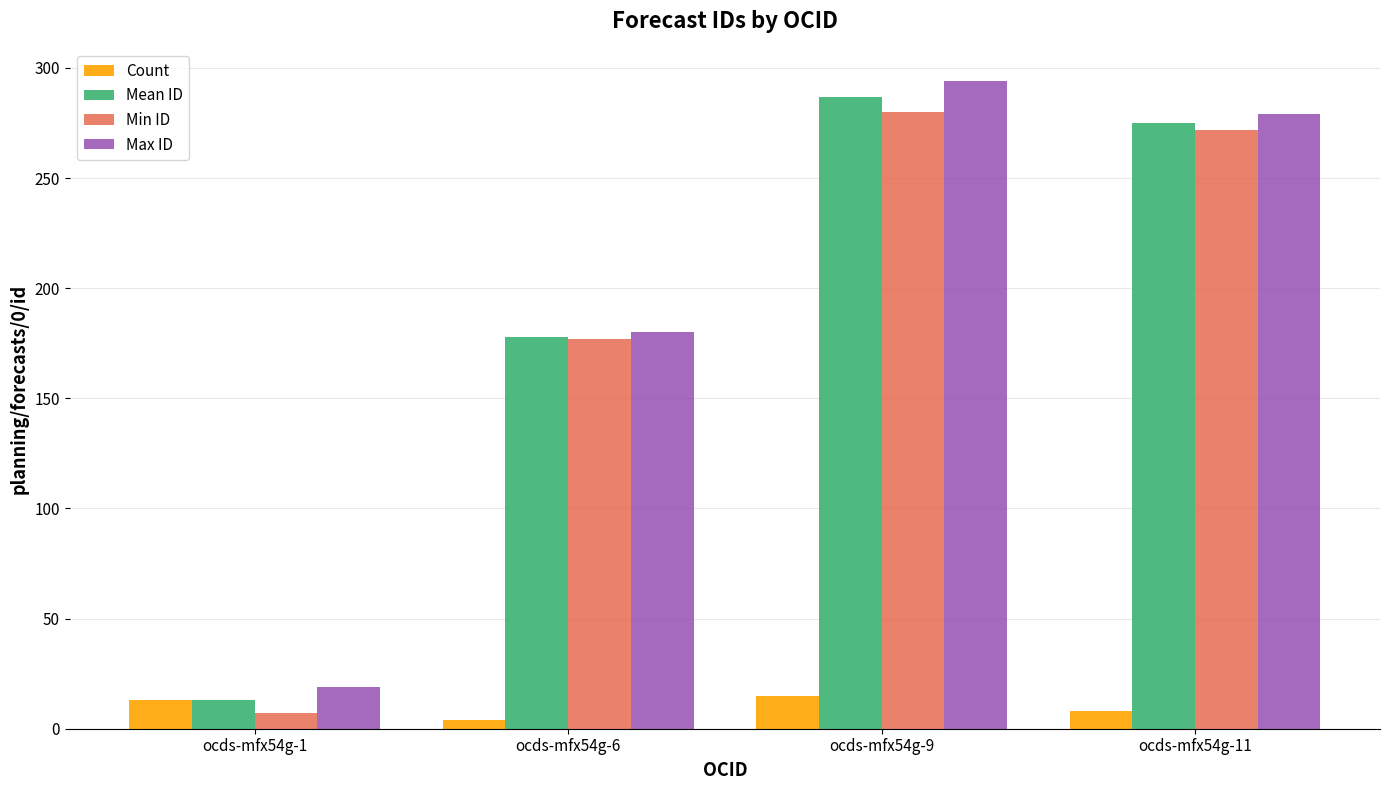

Which series has the largest total across all categories?

Max ID